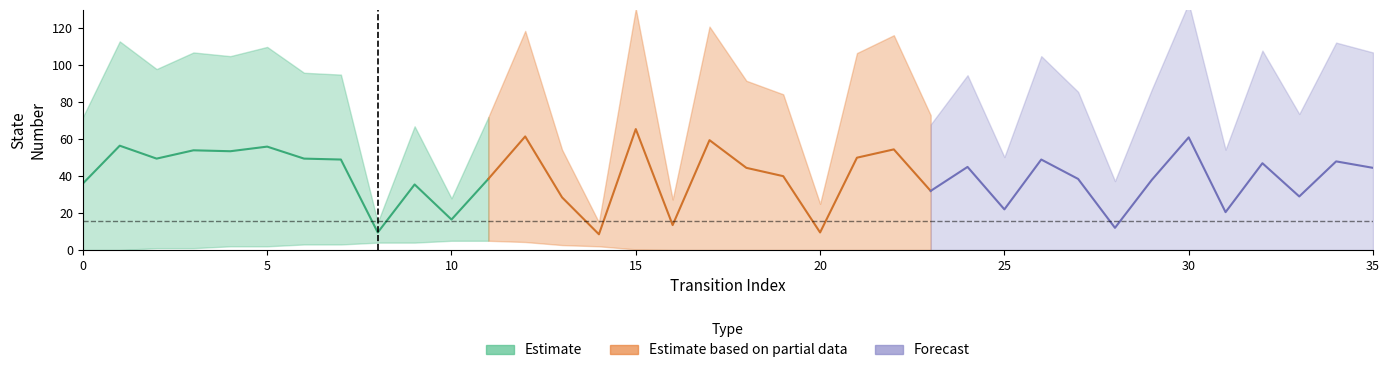

The source_state series shows 6 at 8. True or false?

False